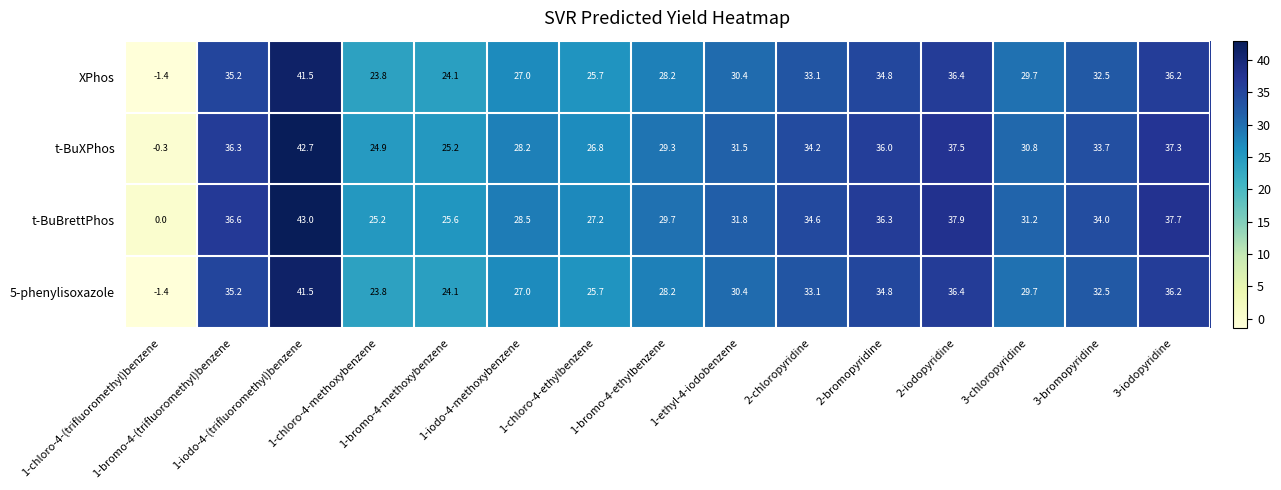

Count the number of data series in this chart.

4